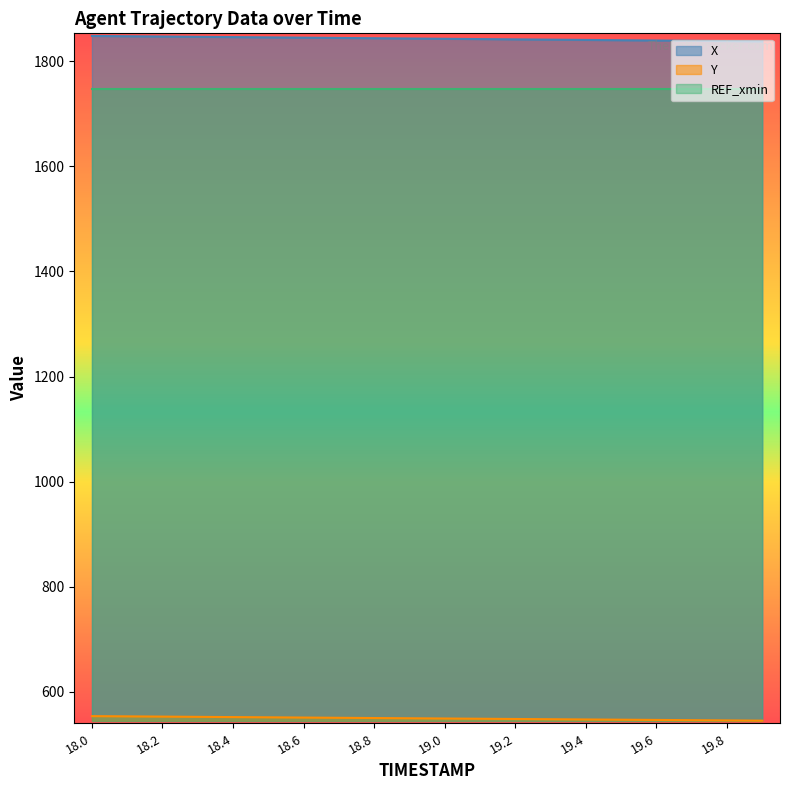

Between 19.3 and 18.4, which is larger?

18.4